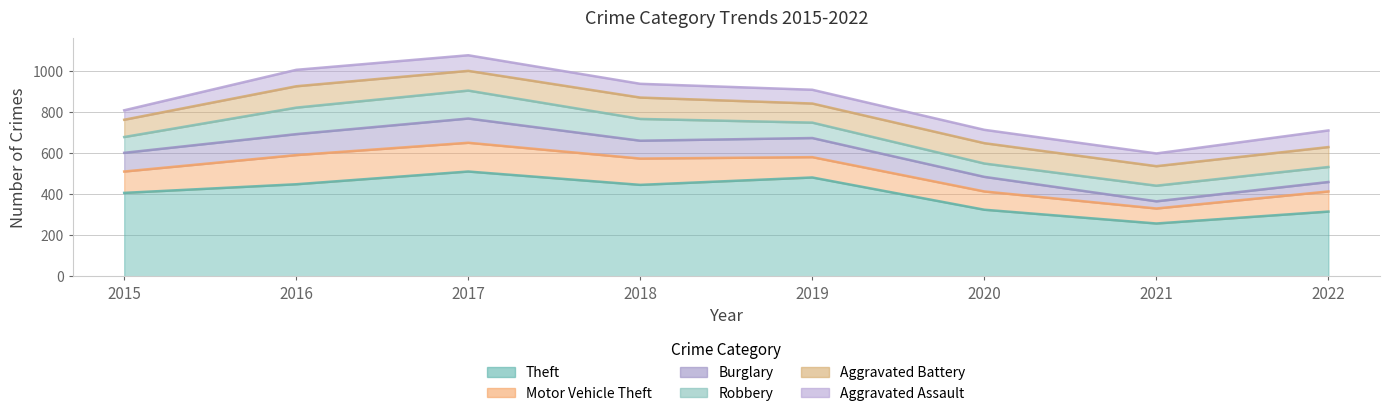

After their last crossing, which series has the higher values: Robbery or Motor Vehicle Theft?

Motor Vehicle Theft